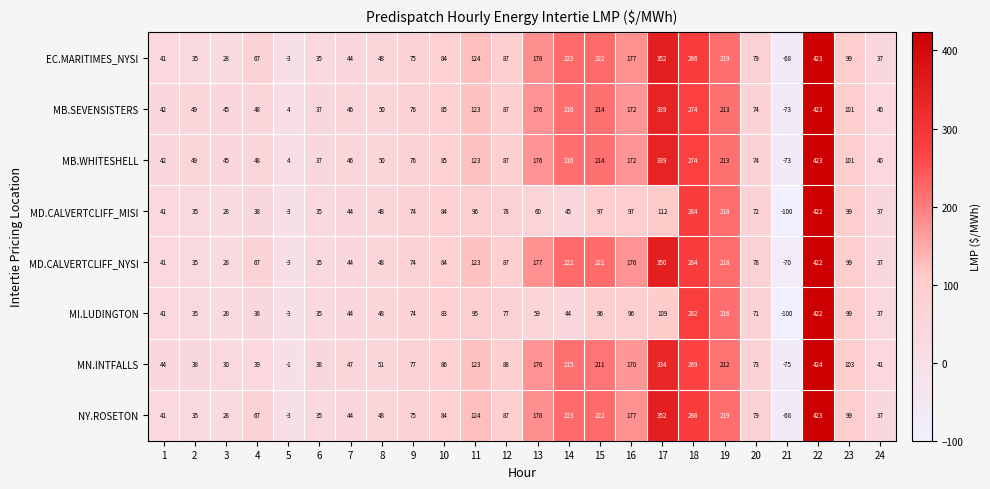

The MB.SEVENSISTERS series shows 4 at 5. True or false?

True